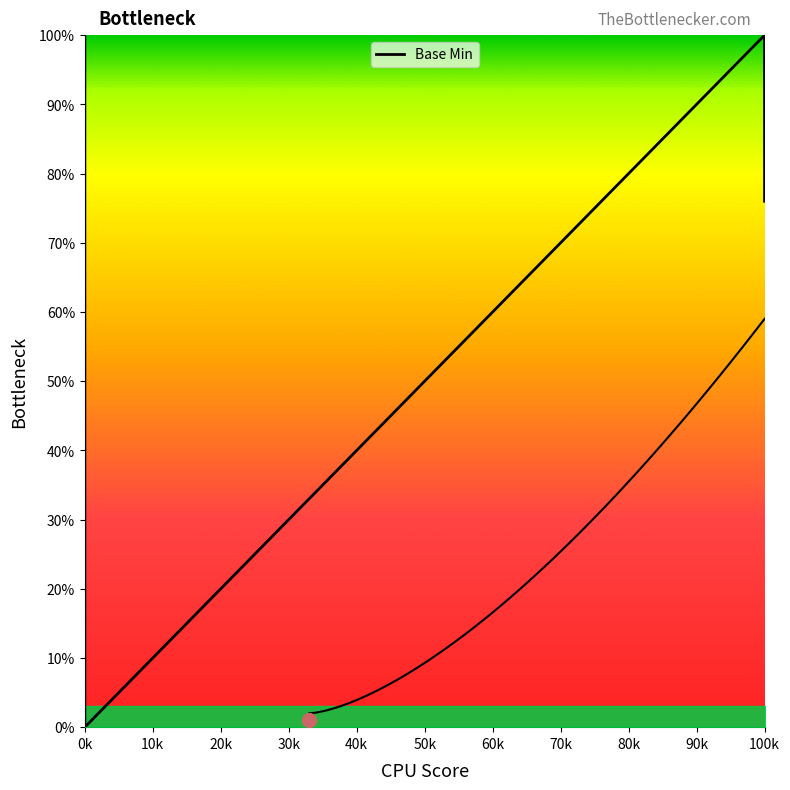

What is the label of the 4th point from the left?

0k